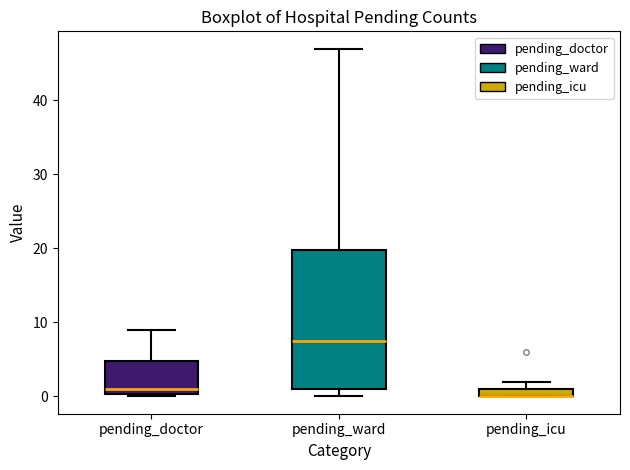

Where does the upper whisker of the box for pending_doctor end on the y-axis? The values are not printed on the chart, so give them approximately, as read against the axis.

9